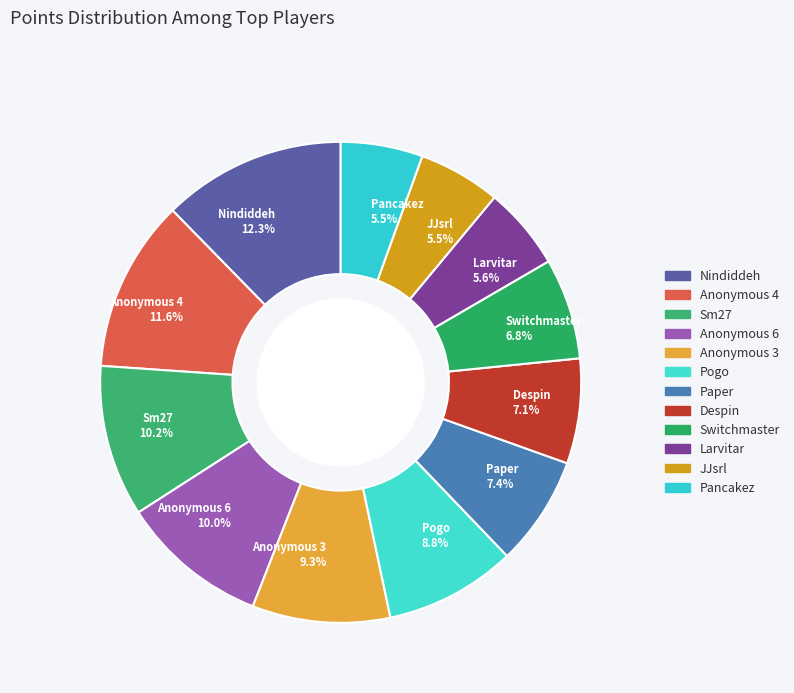

Does Paper represent more than half of the total?

No